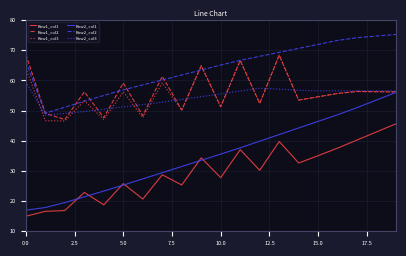

Which series has the largest total across all categories?

Row2_col2